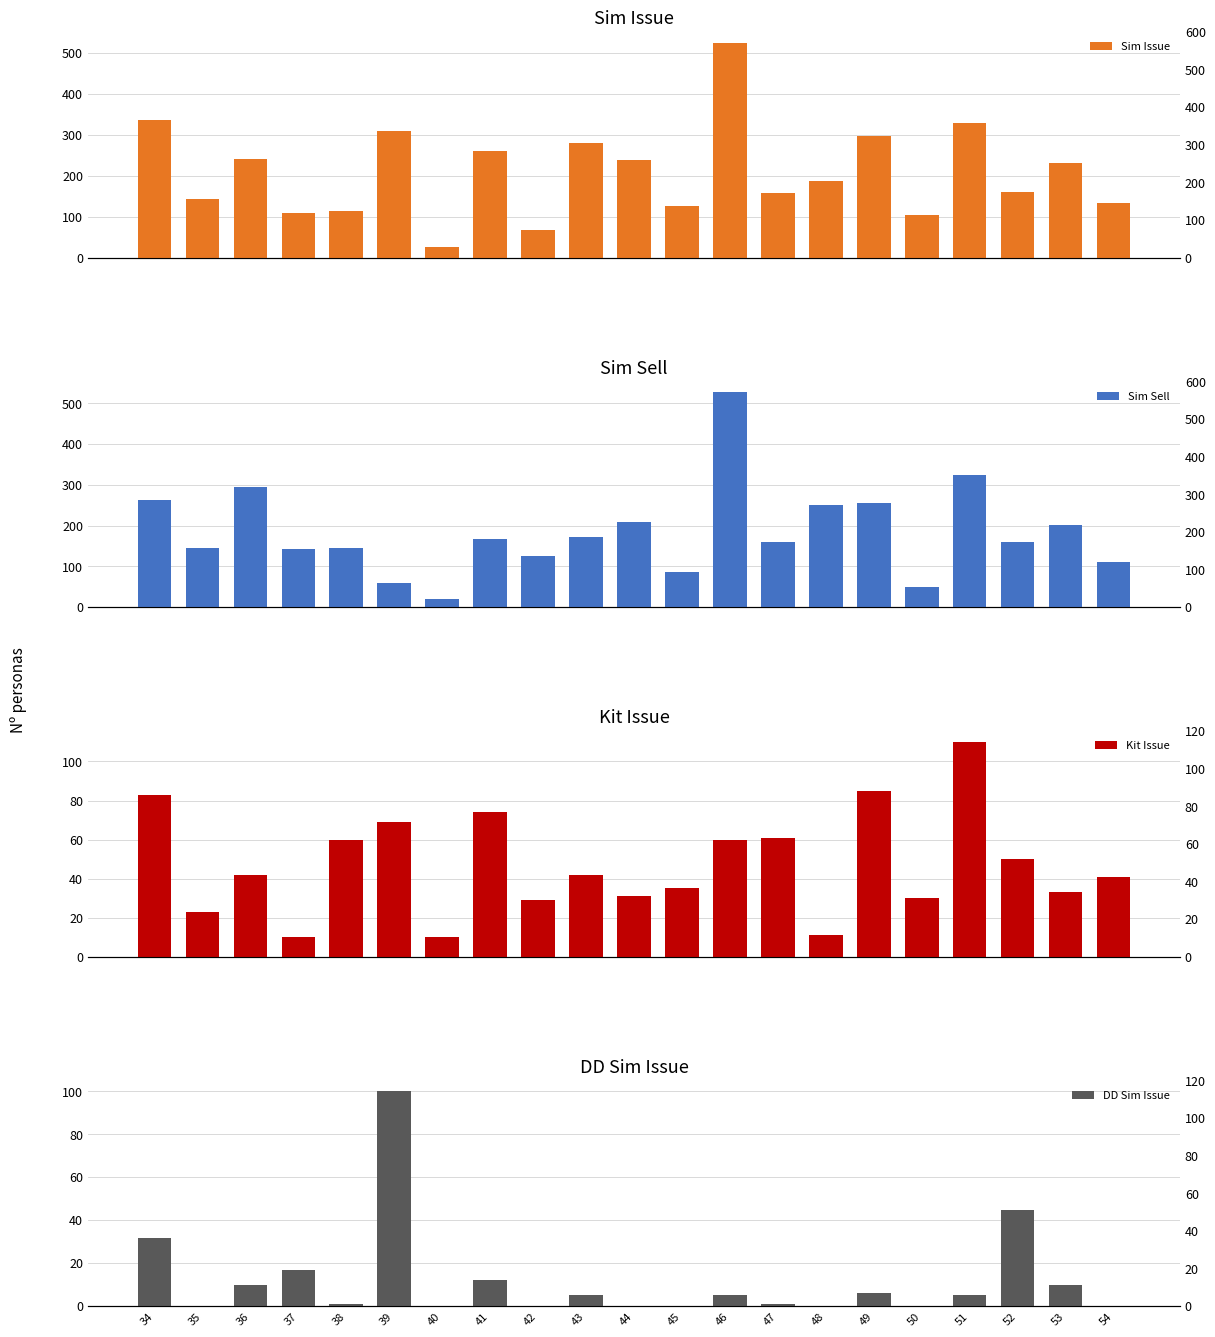

What is the total value across all series at 40?

55